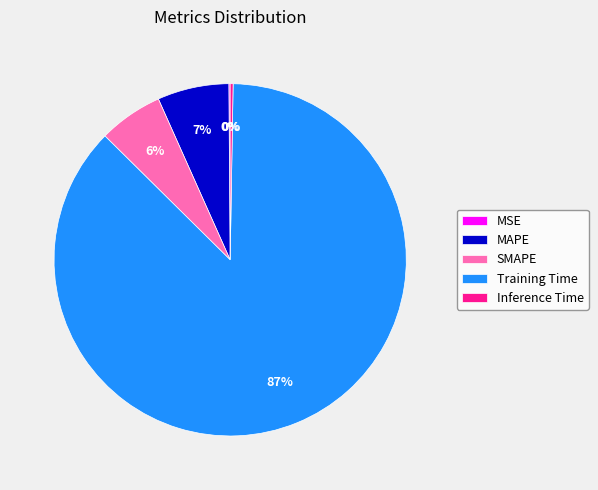

To the nearest percent, what is the average slice percentage?

20%